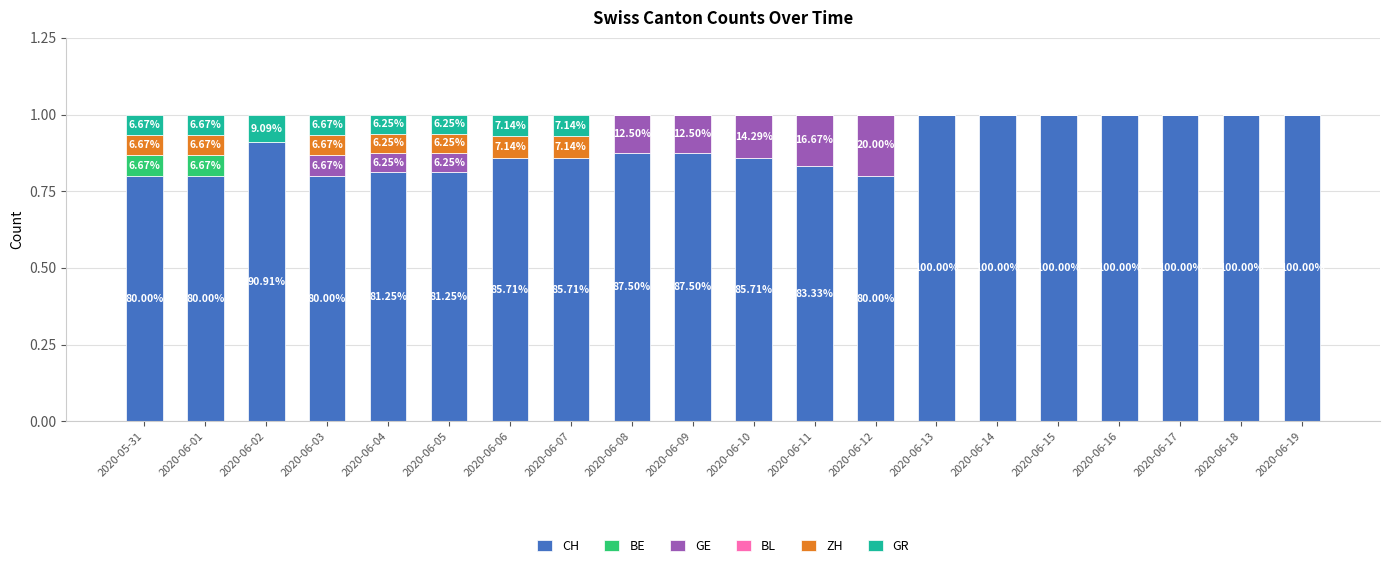

What is the total value across all series at 2020-06-09?

1.0